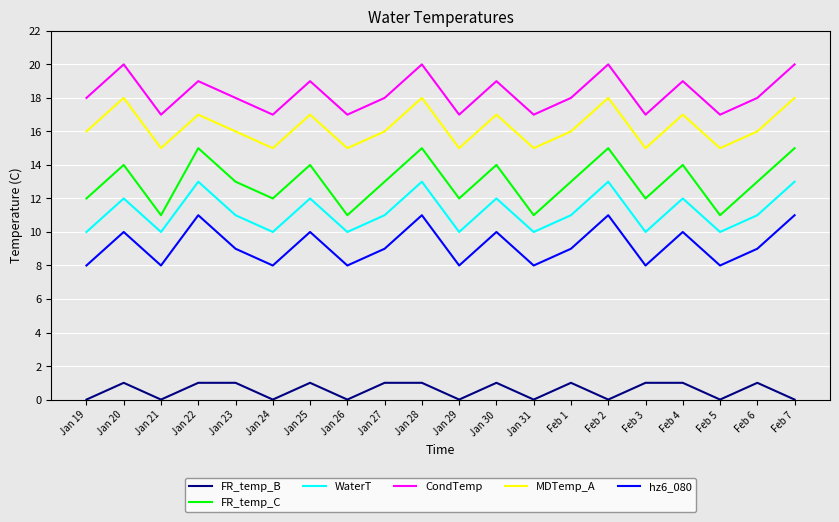

True or false: FR_temp_C and CondTemp intersect in this chart.

False